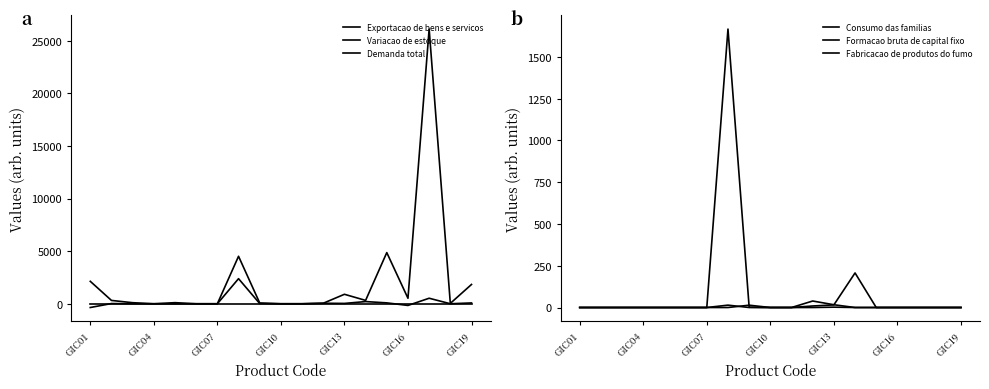

Does the chart display data point markers on the line(s)?

No